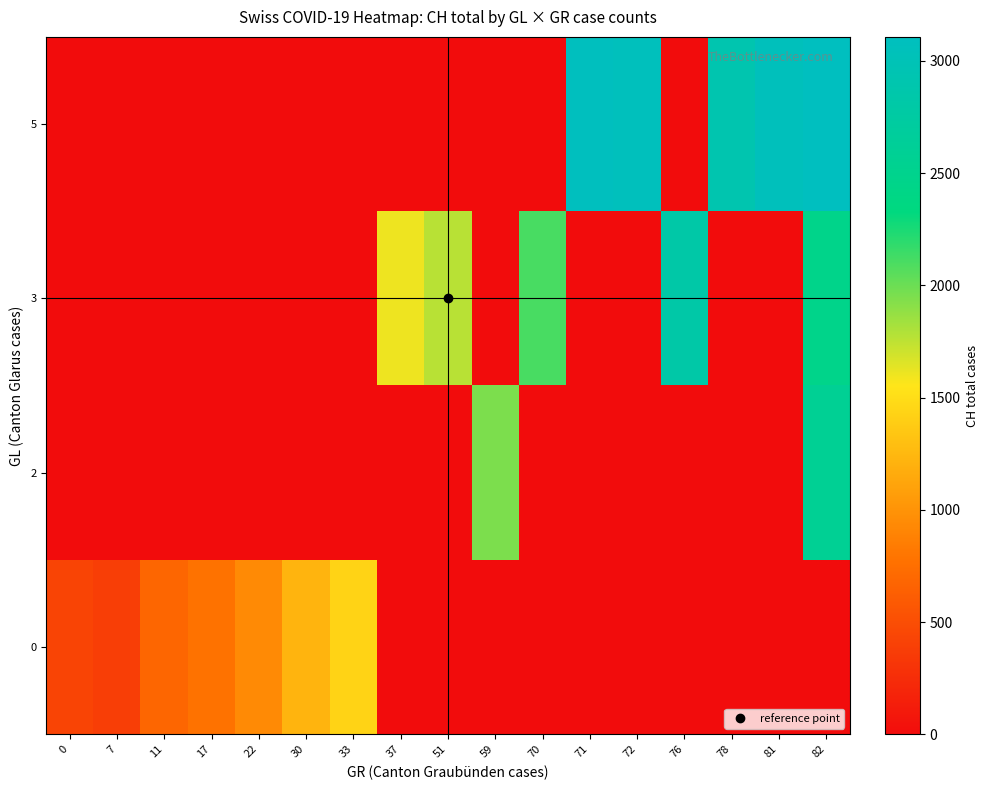

What is the difference between the highest and lowest values at 0?

430